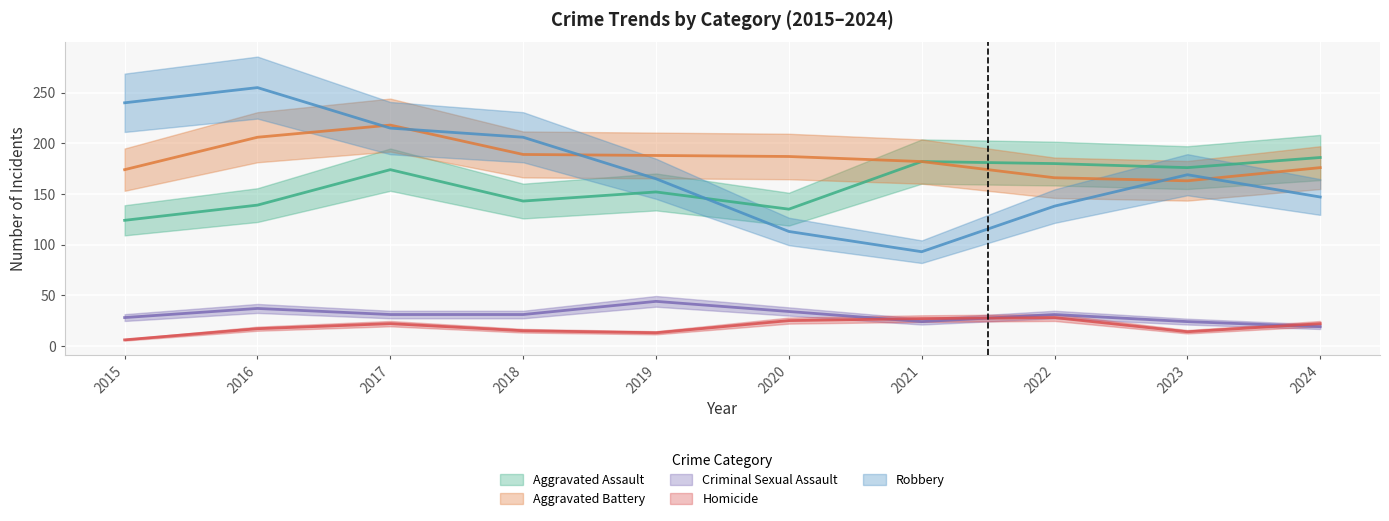

What is the sum of the Criminal Sexual Assault values at 2017 and 2020?

65